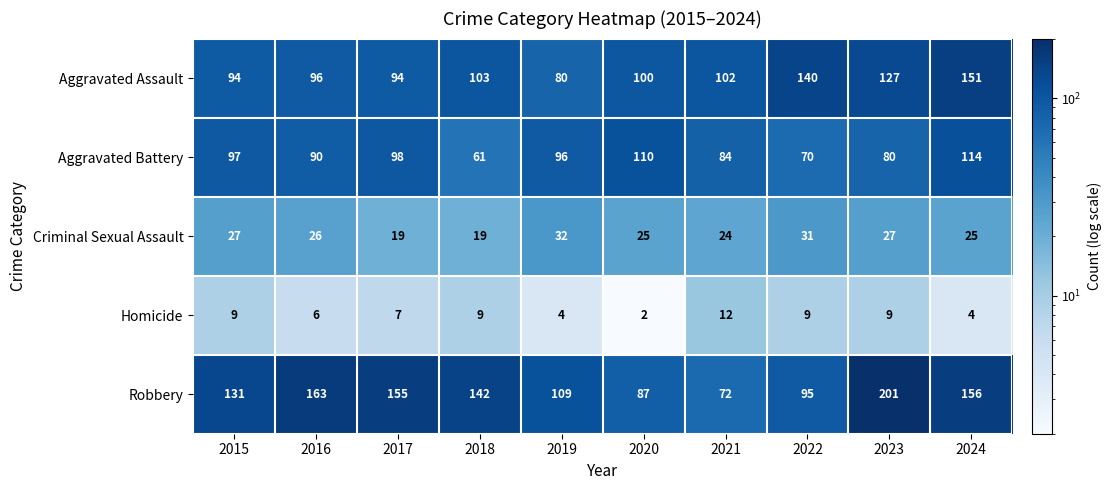

The value of Criminal Sexual Assault at 2015 is 6. True or false?

False